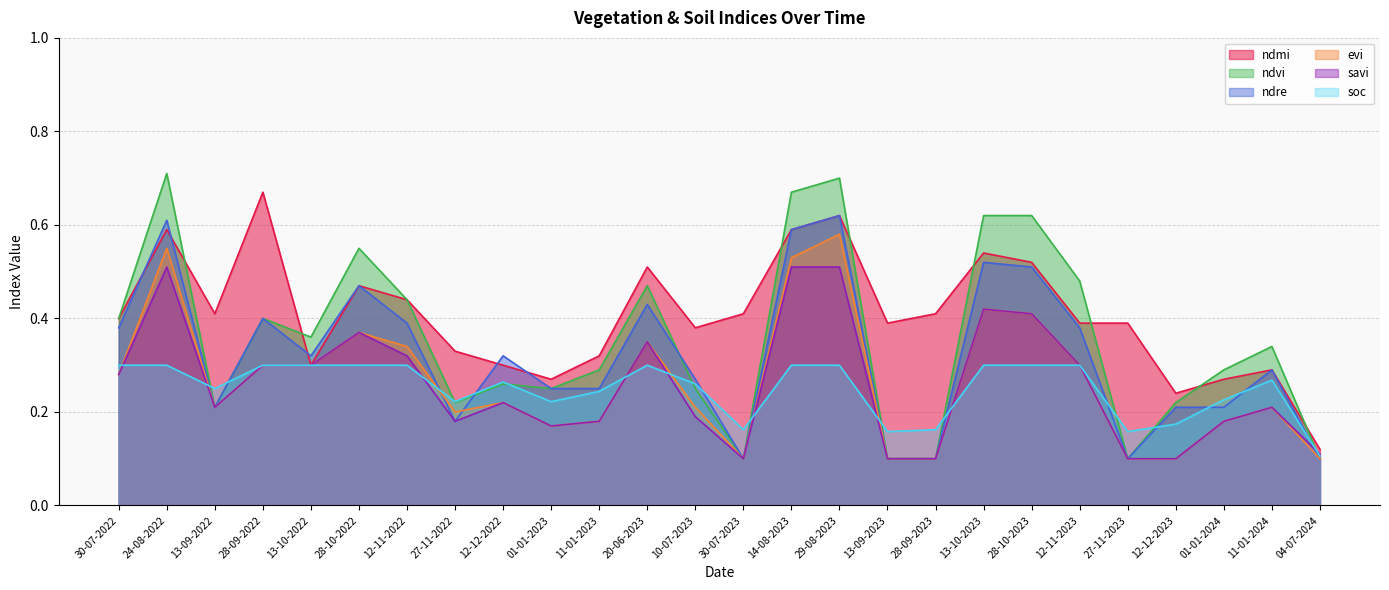

Which label corresponds to the largest value in the chart?

24-08-2022